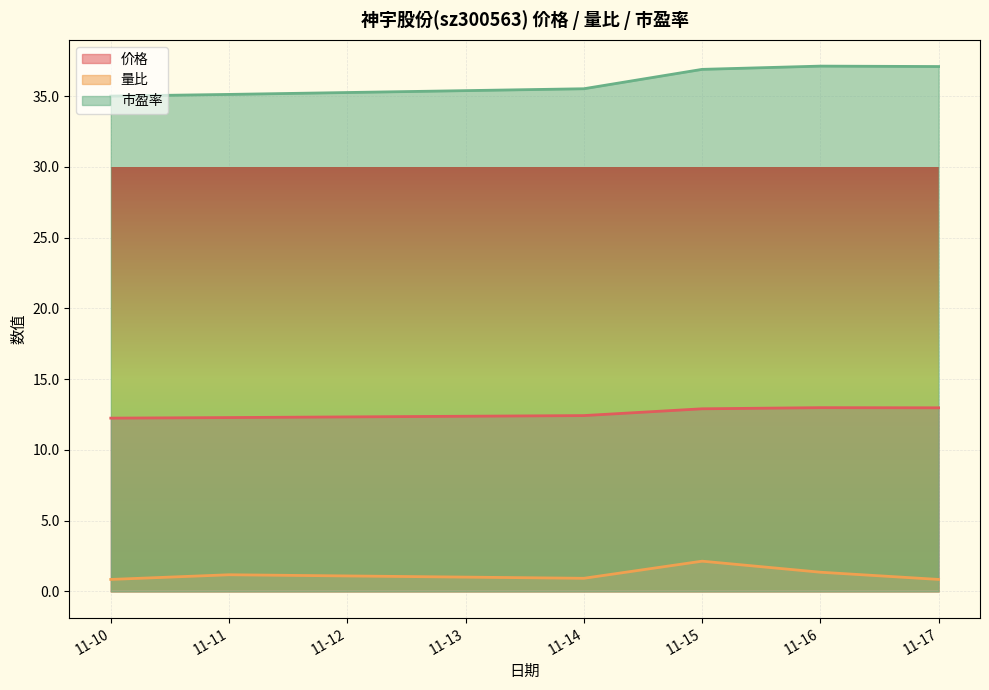

What are all the series names shown in the legend?

价格, 量比, 市盈率